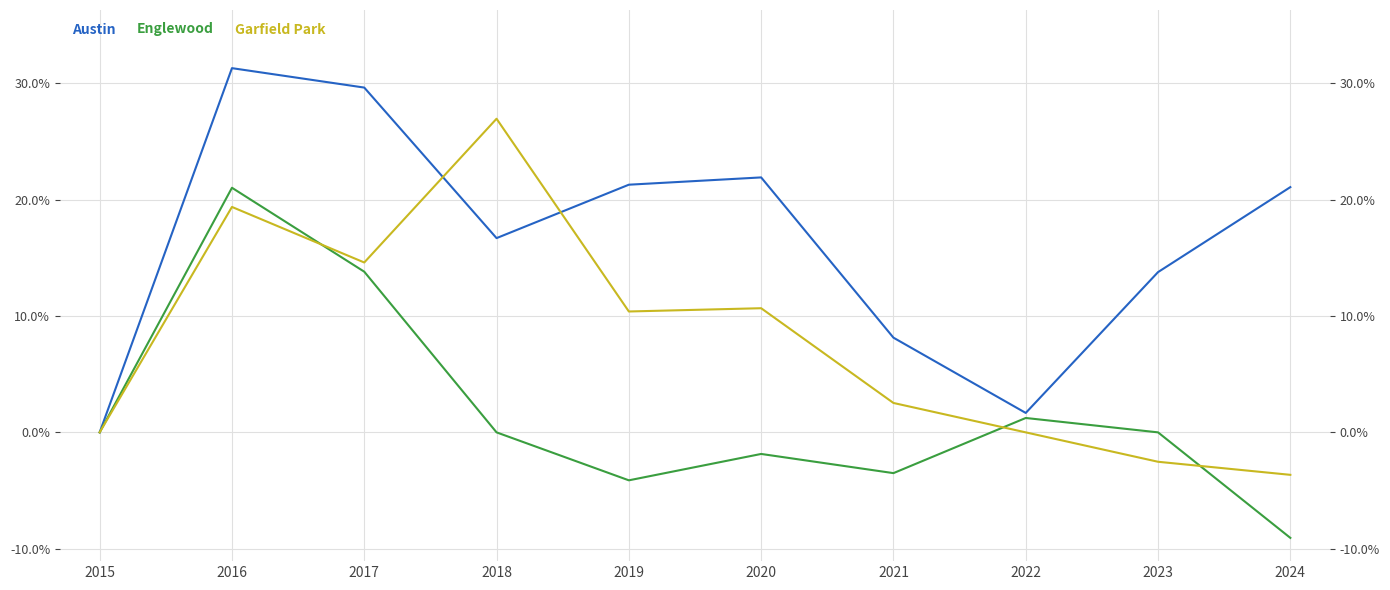

How many values in the Garfield Park series are below 10?

5